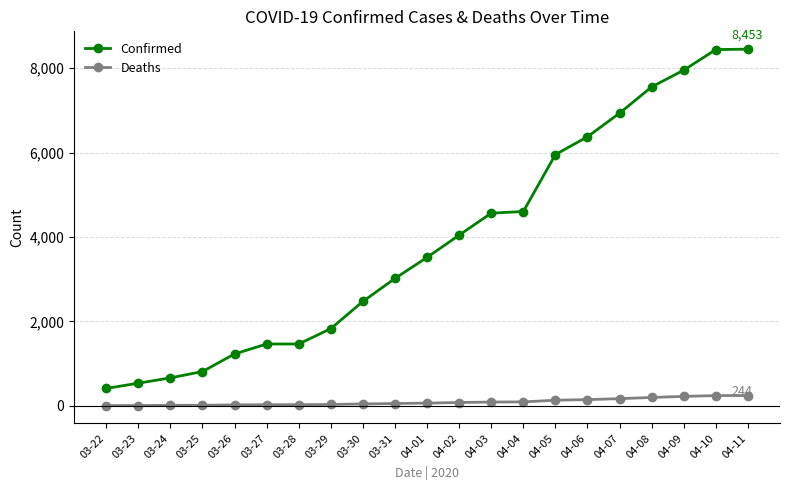

Is it true that Confirmed equals 8443 at 04-10?

True